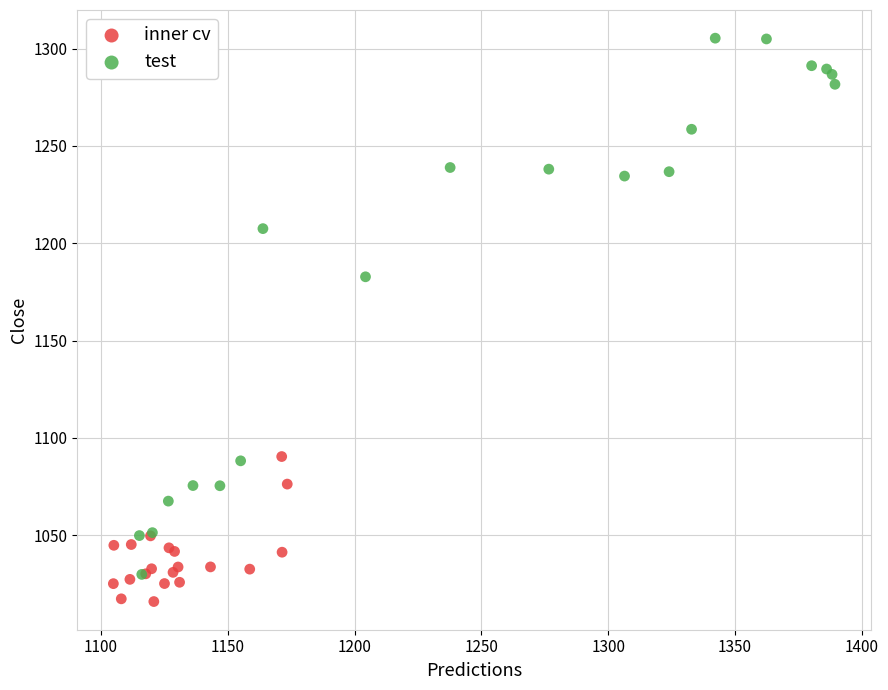

Which series contains the highest Y value?

test